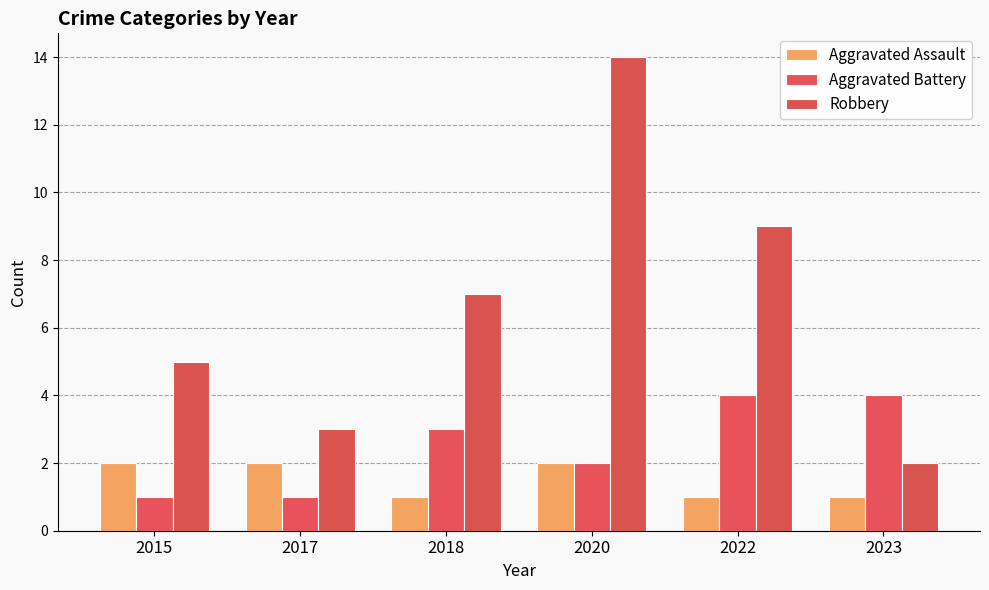

The Aggravated Battery series shows 2 at 2015. True or false?

False